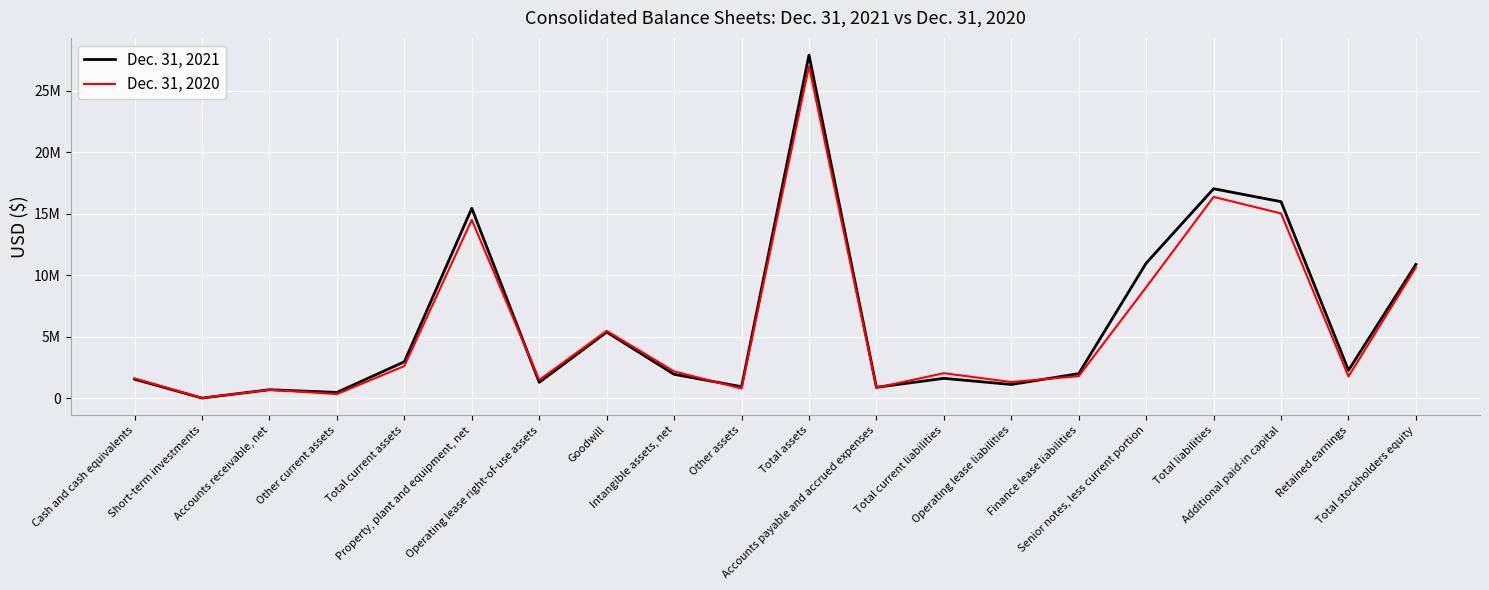

What is the sum of the Dec. 31, 2020 values at Property, plant and equipment, net and Intangible assets, net?

16674029